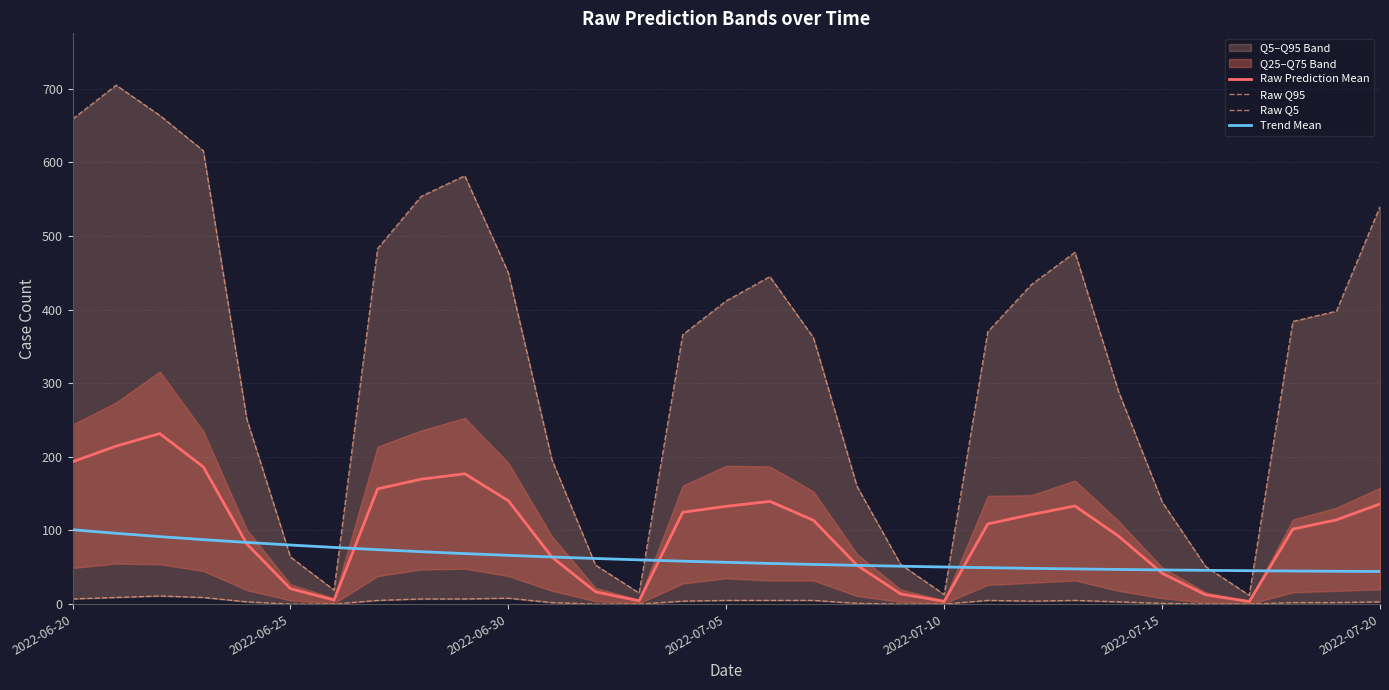

The value of Raw Q5 at 2022-07-15 is 0.2. True or false?

False